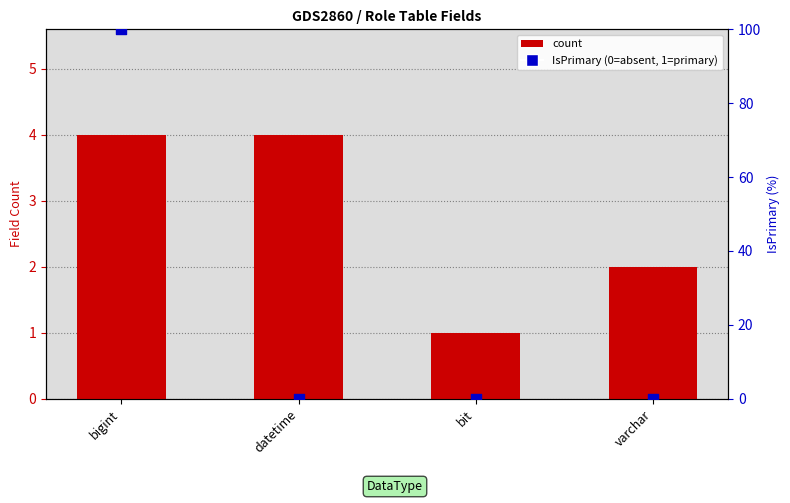

Which series has the largest Y range (max minus min)?

IsPrimary (scaled 0-100)